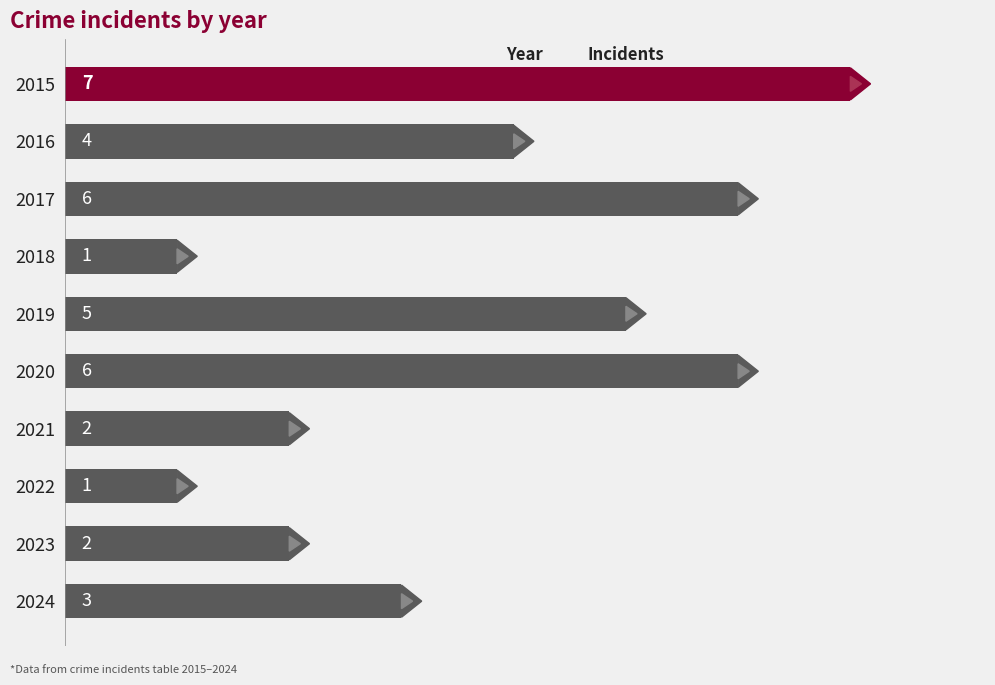

Count the values in the range 2 to 6.

7